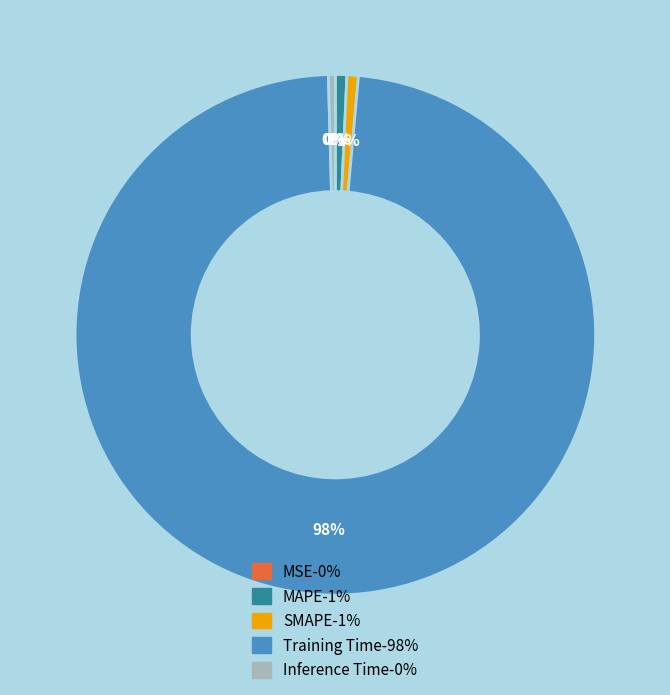

To the nearest percent, what is the average slice percentage?

20%